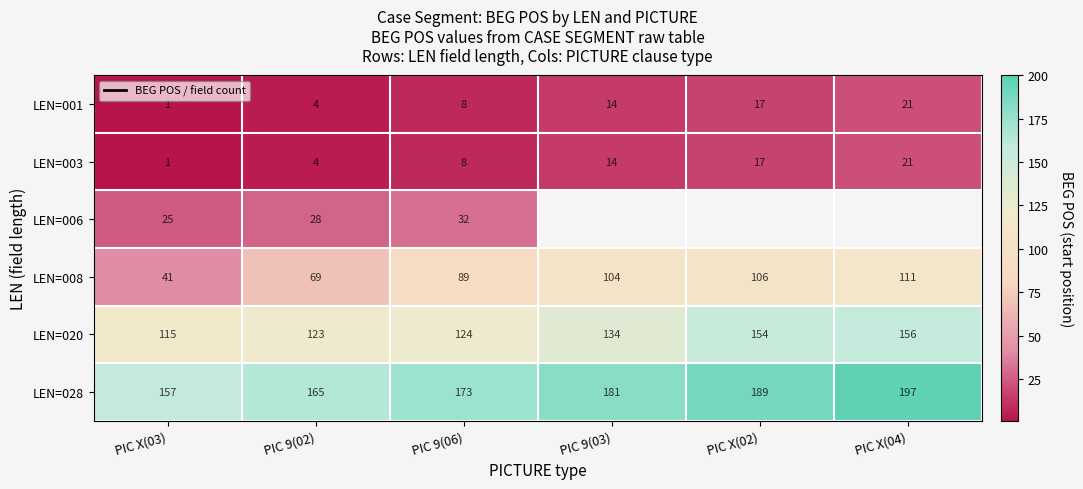

Which category has the lowest value in the LEN=020 series?

PIC X(03)